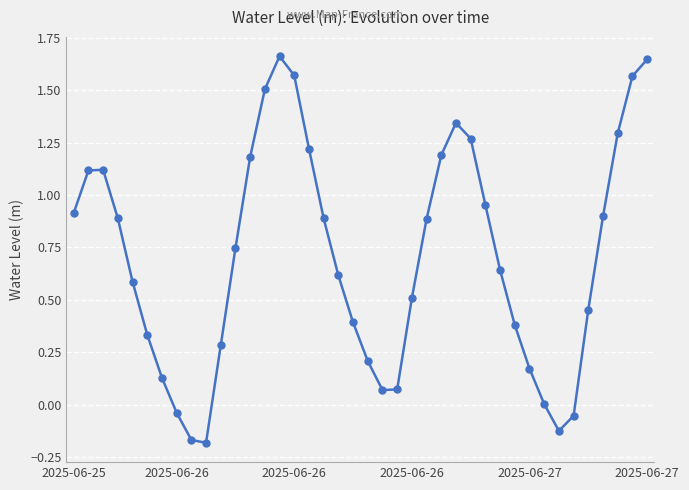

True or false: the data has more than 2 interior local peaks.

True